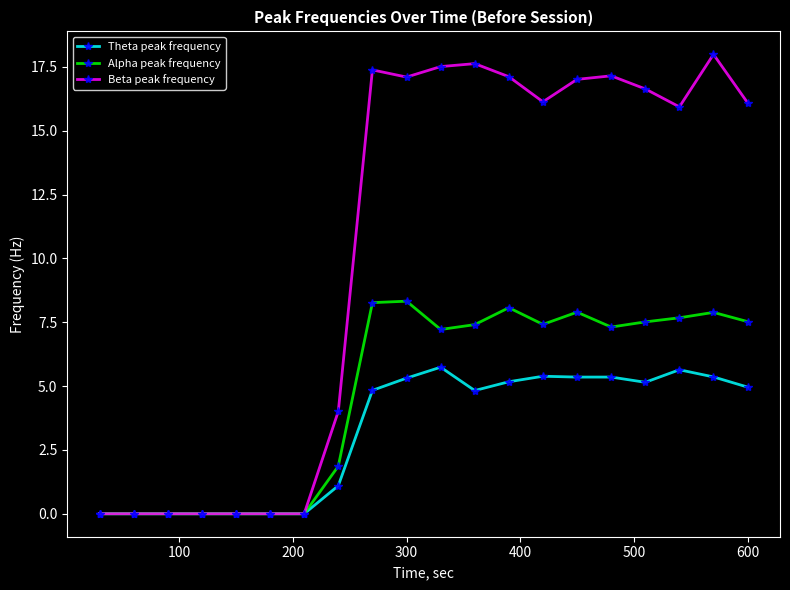

What are all the series names shown in the legend?

Theta peak frequency, Alpha peak frequency, Beta peak frequency